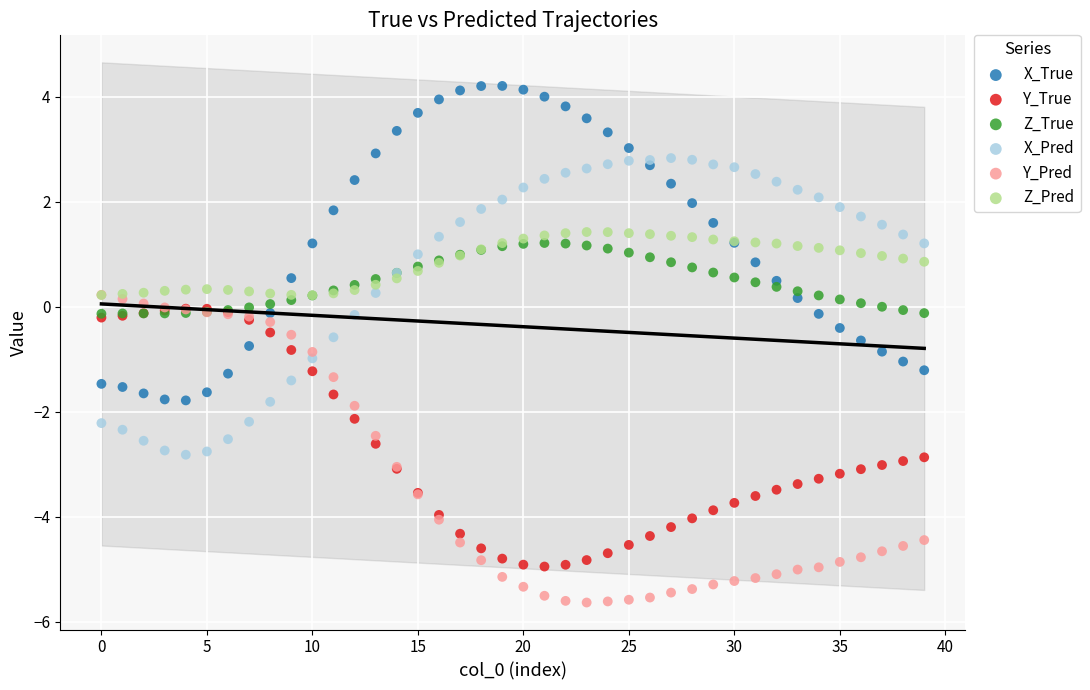

Which series contains the lowest Y value?

Y_Pred